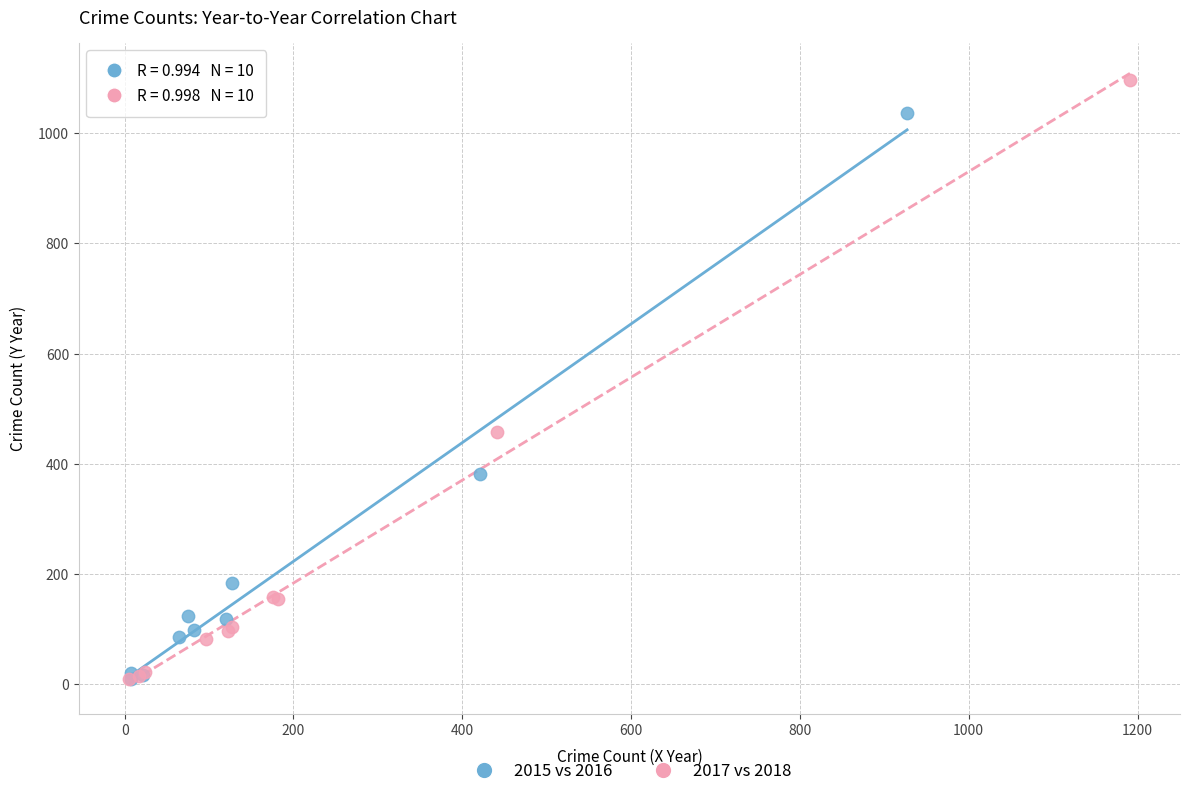

What are all the series names shown in the legend?

2015 vs 2016, 2017 vs 2018